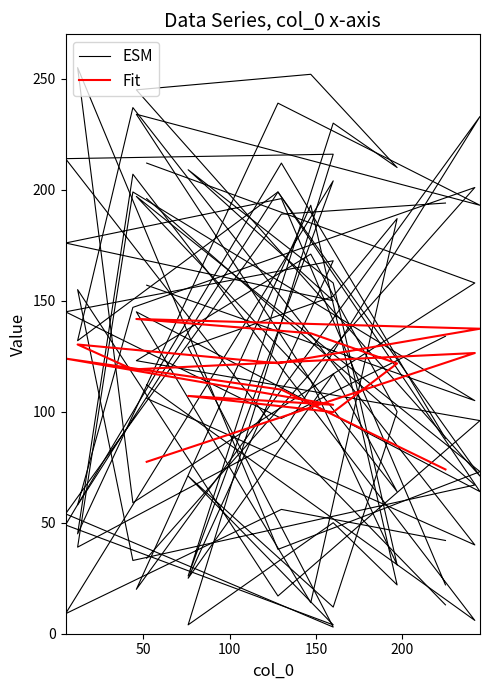

List the series in order of their overall mean, highest first.

Fit, ESM